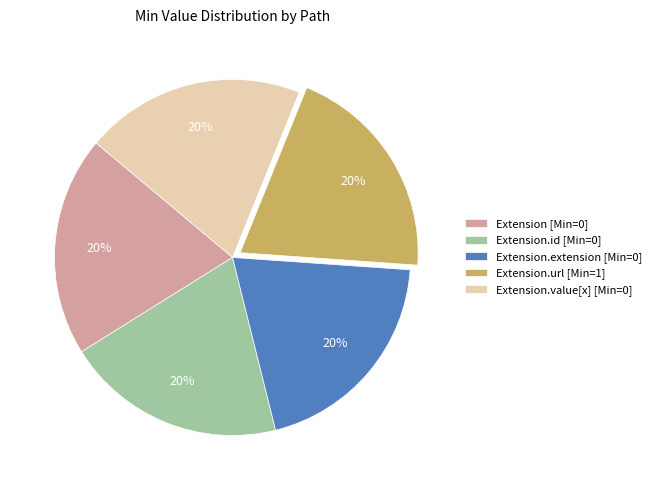

Does Extension [Min=0] represent more than half of the total?

No